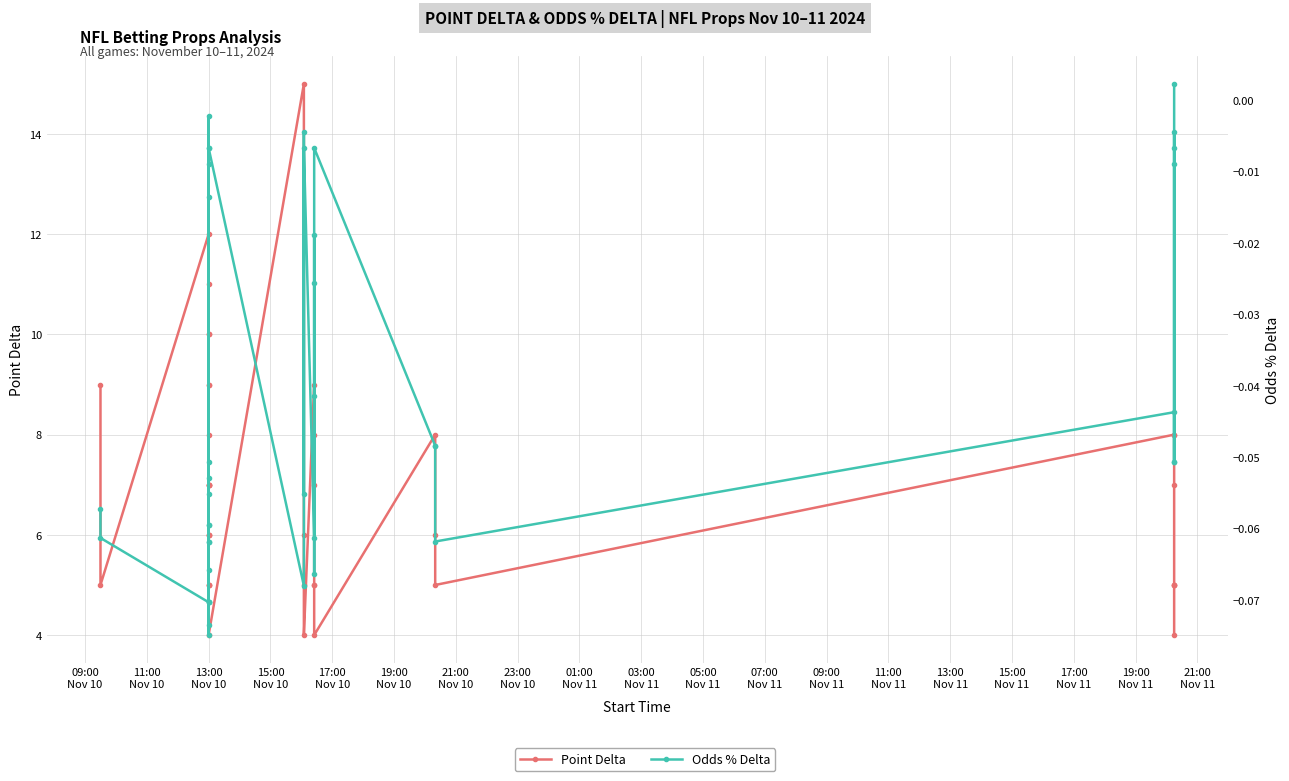

How many interior local peaks does the Odds % Delta series have?

11